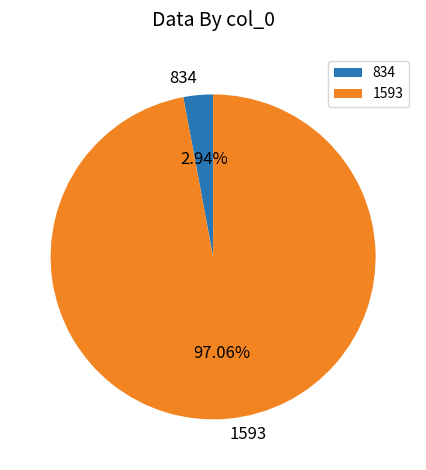

What percentage is the 1593 slice, to the nearest percent?

97%